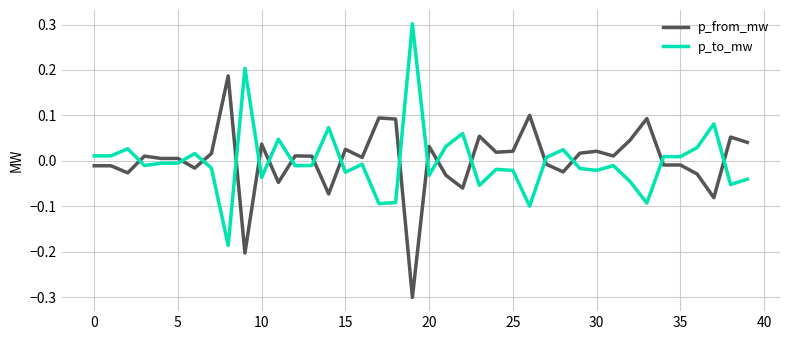

List the series in order of their peak value, lowest first.

p_from_mw, p_to_mw